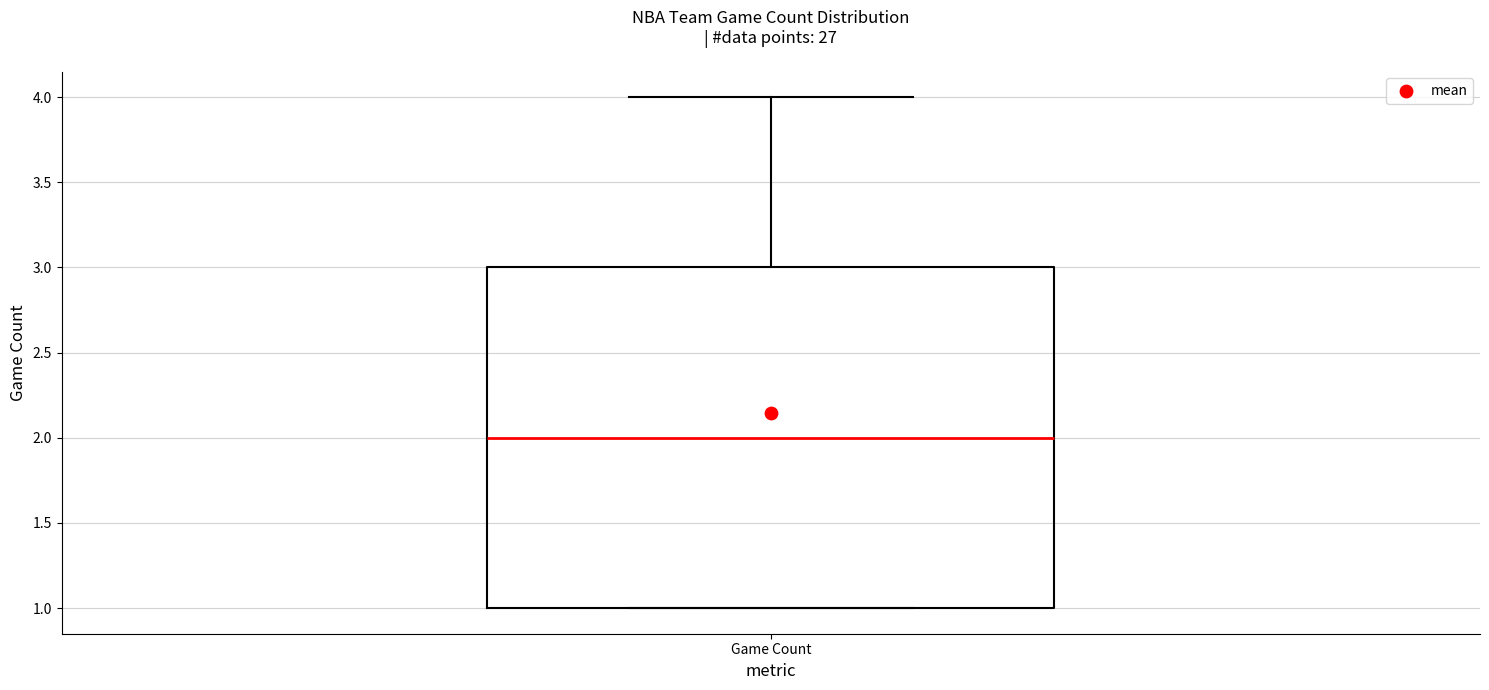

Read this box plot against the y-axis: the position of the median line, the range covered by the box, and the ends of both whiskers. The values are not printed on the chart, so give them approximately, as read against the axis.

median 2, box 1 to 3, whiskers 1 to 4